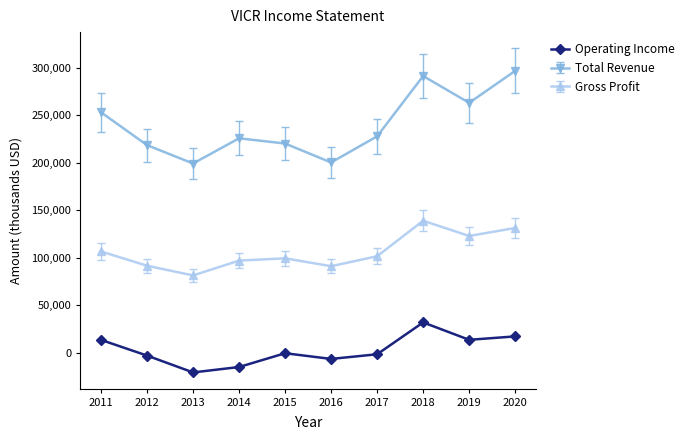

How many lines are shown in the chart?

3